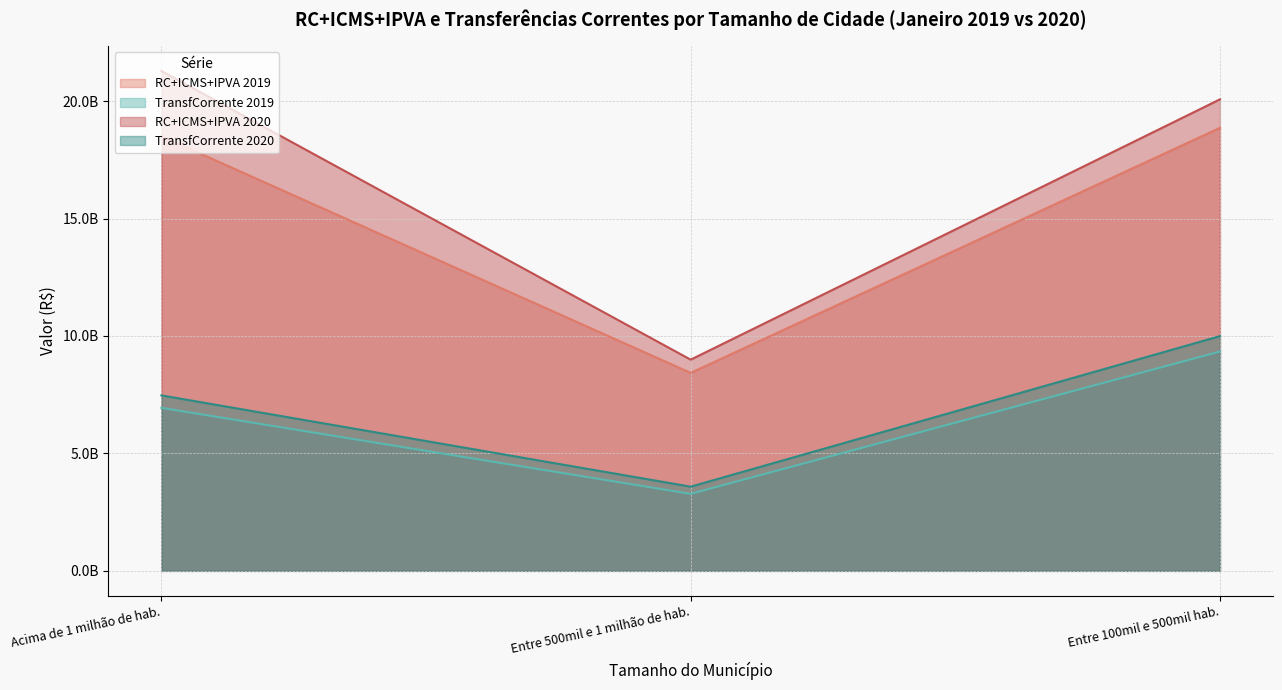

What is the greatest value displayed?

21281719793.0